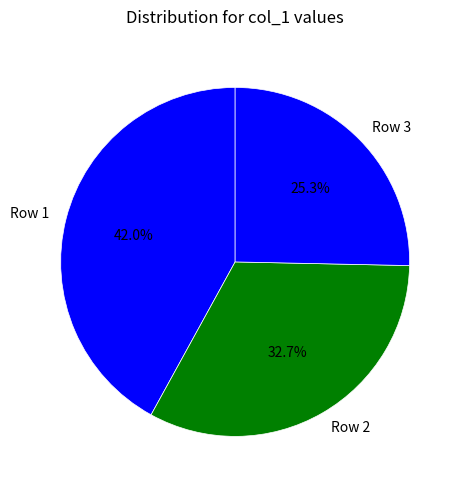

What percentage is NOT represented by Row 1?

58.0%